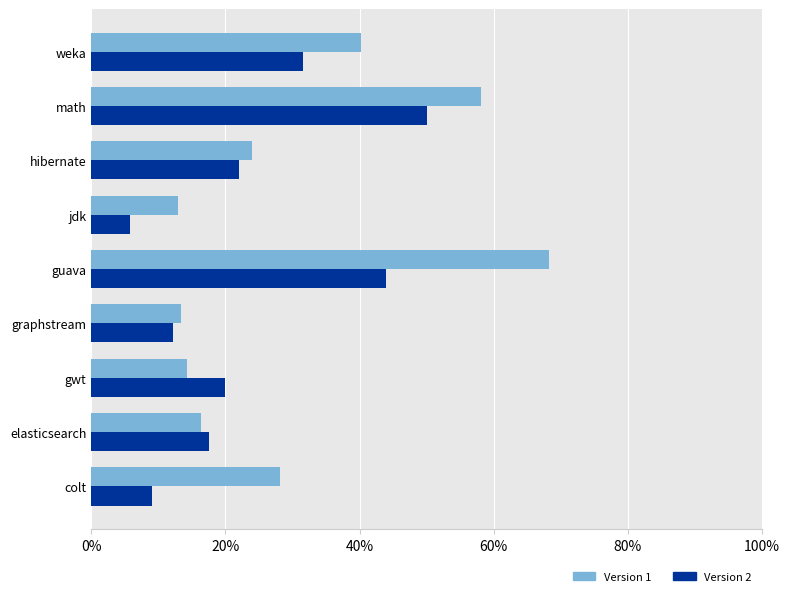

What is the difference between the v2 values at guava and graphstream?

0.3